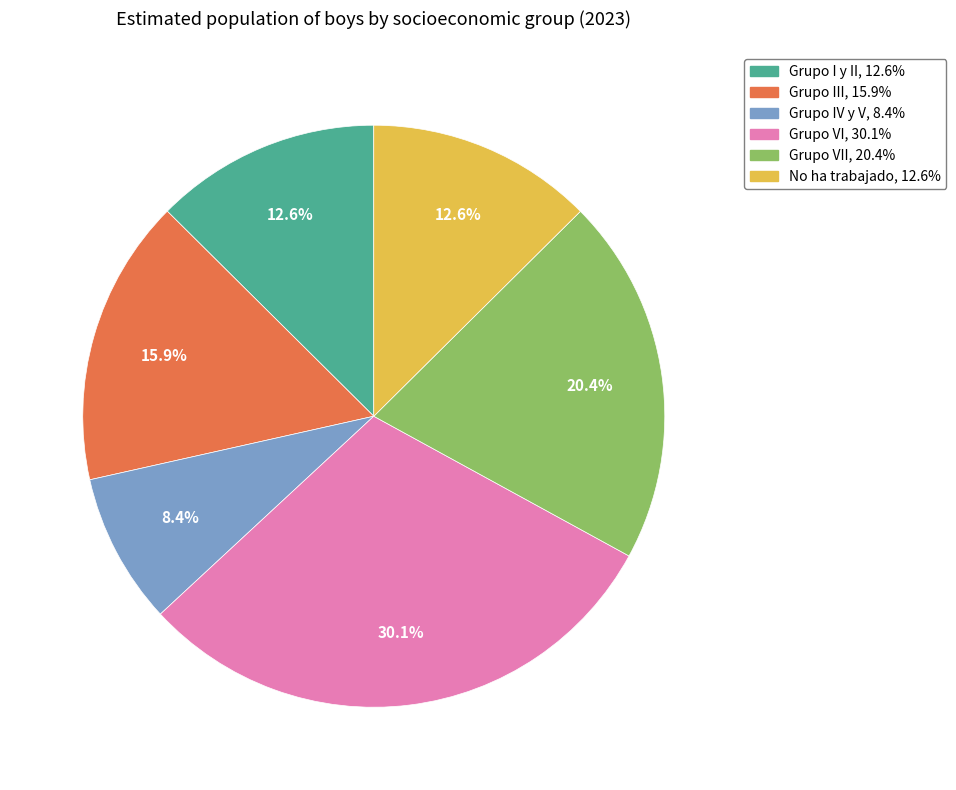

To the nearest percent, what is the difference between the largest and smallest slice percentages?

22%